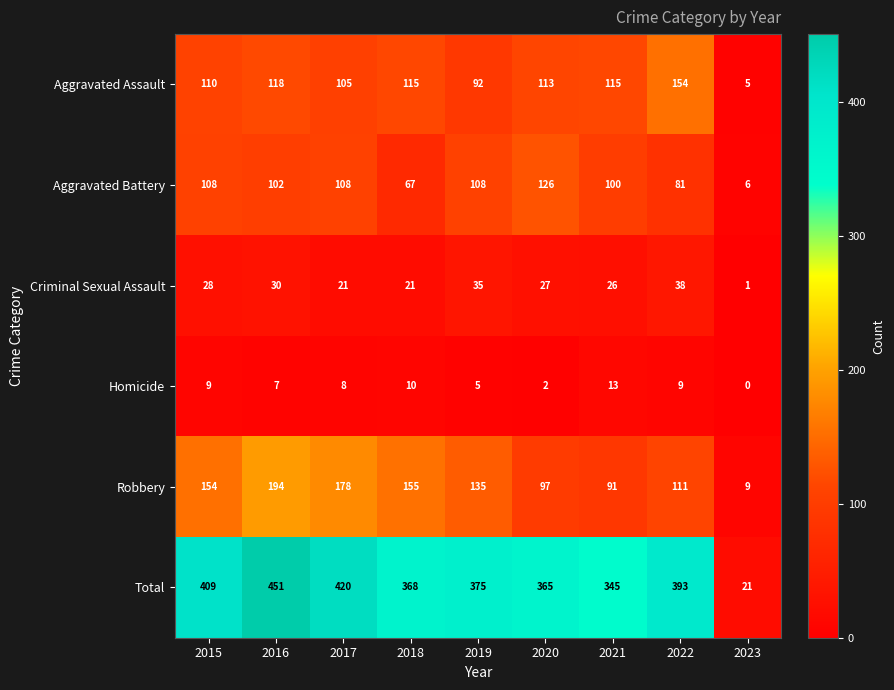

Rank the series at 2018 from highest to lowest value.

Total, Robbery, Aggravated Assault, Aggravated Battery, Criminal Sexual Assault, Homicide